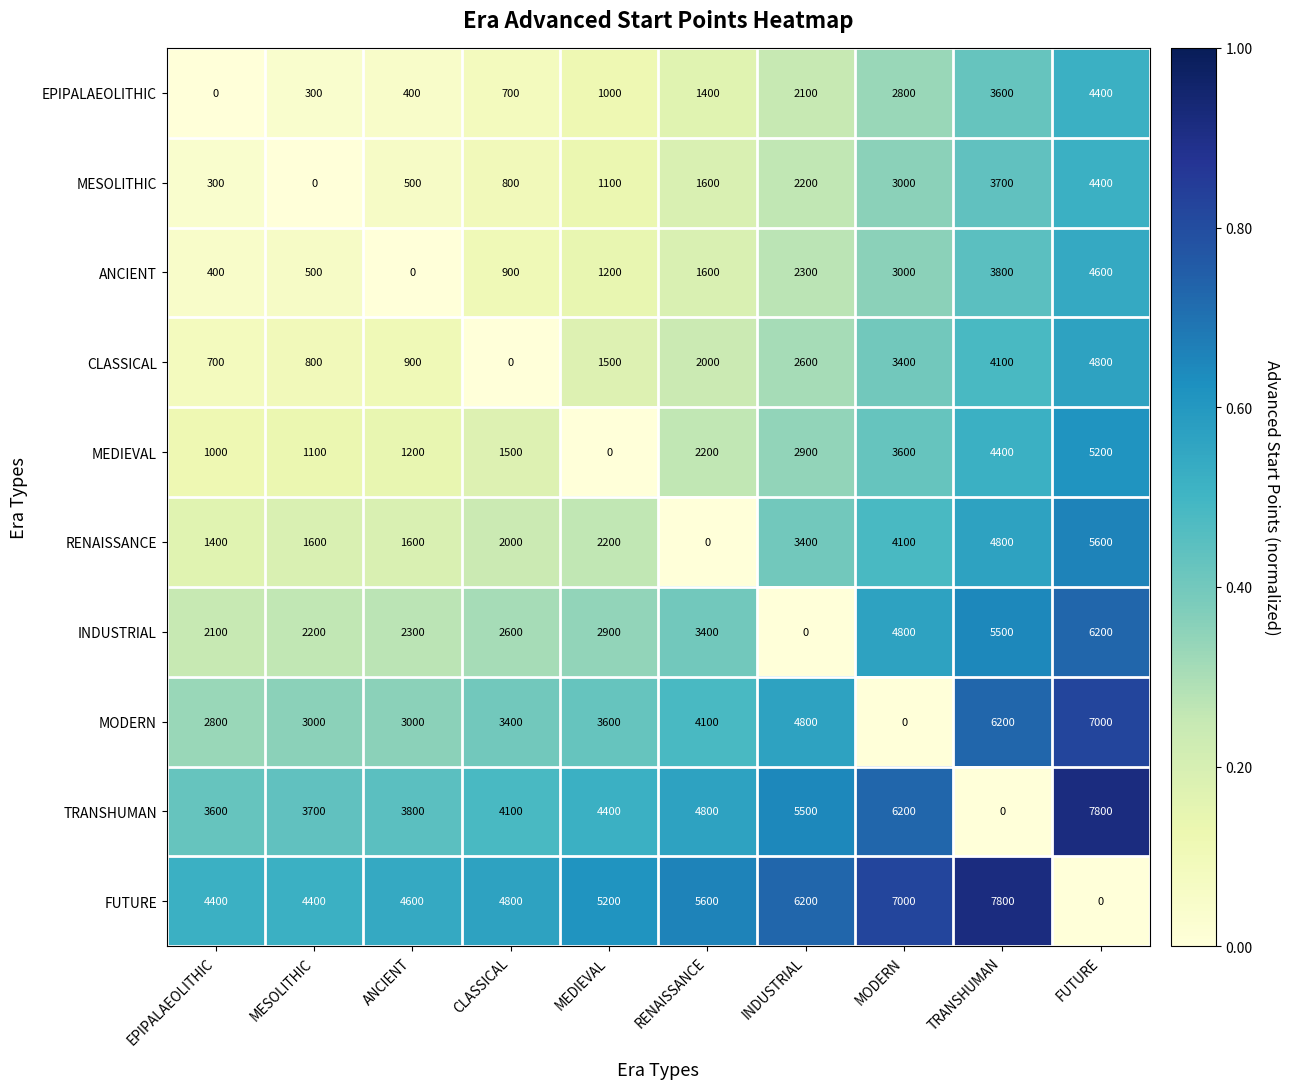

How many series are shown in this chart?

10